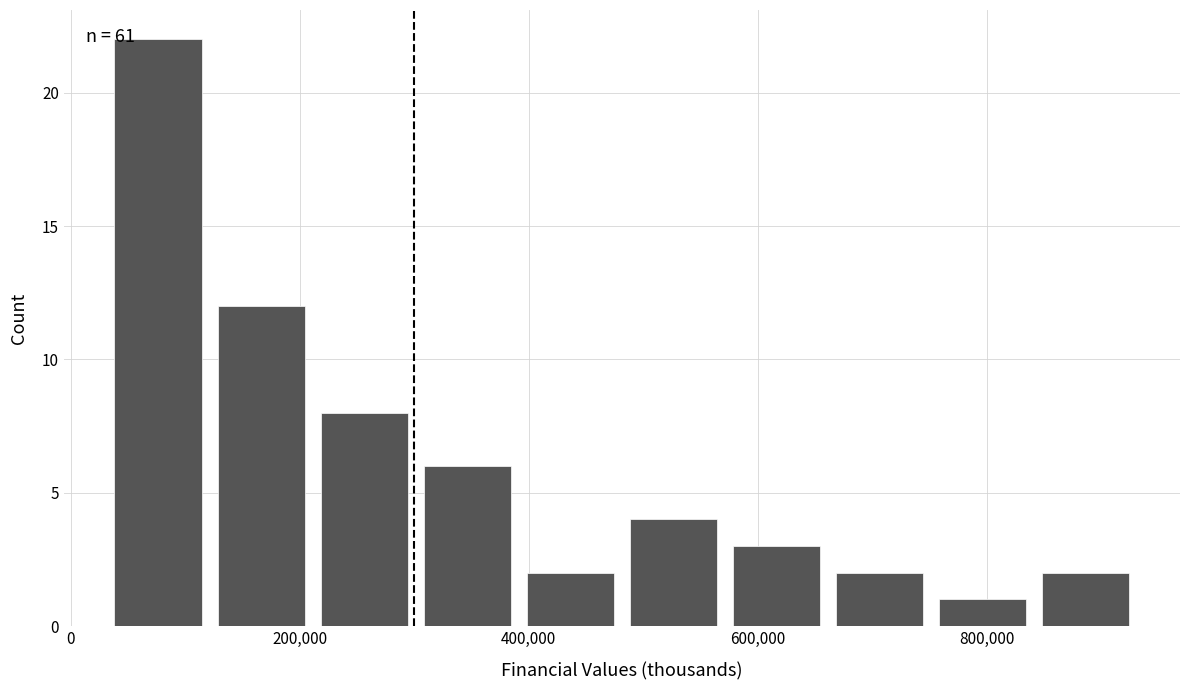

Over which range of the x-axis is the bar tallest?

40000 to 120000